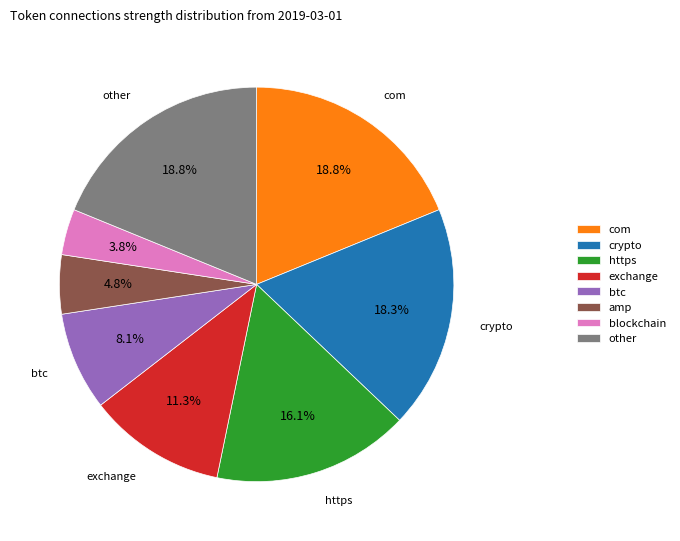

Does any single category account for the majority?

No